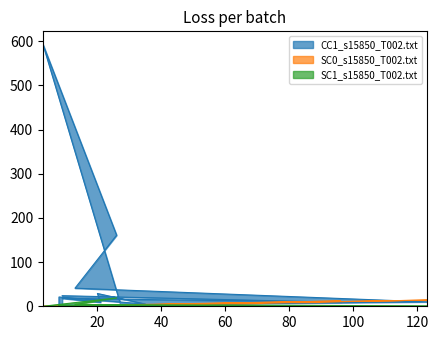

What is the average value of the CC1_s15850_T002.txt series?

72